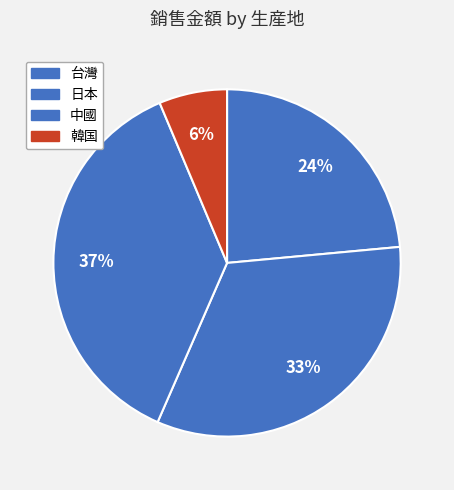

Count the number of slices in the pie.

4